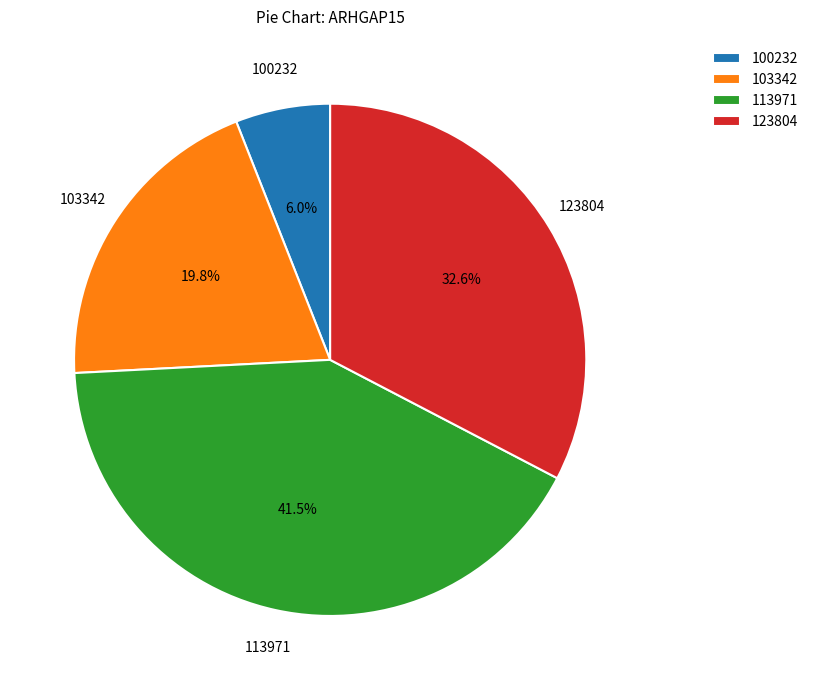

Between 123804 and 103342, which is larger?

123804